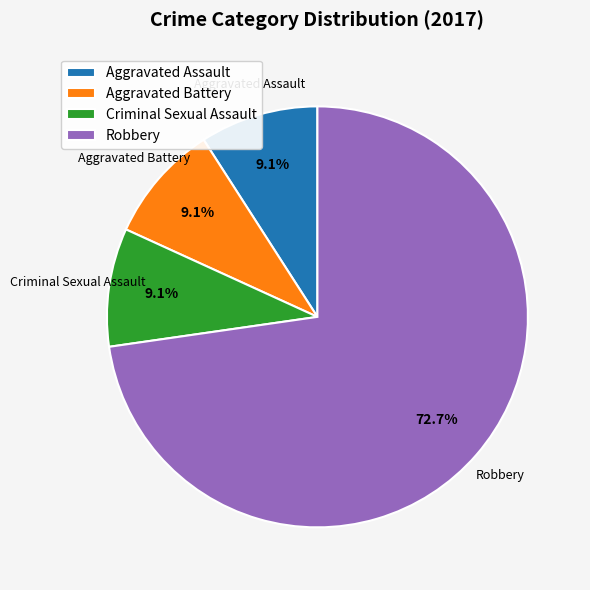

Approximately how many times larger is the value at Robbery compared to Aggravated Assault?

8.0